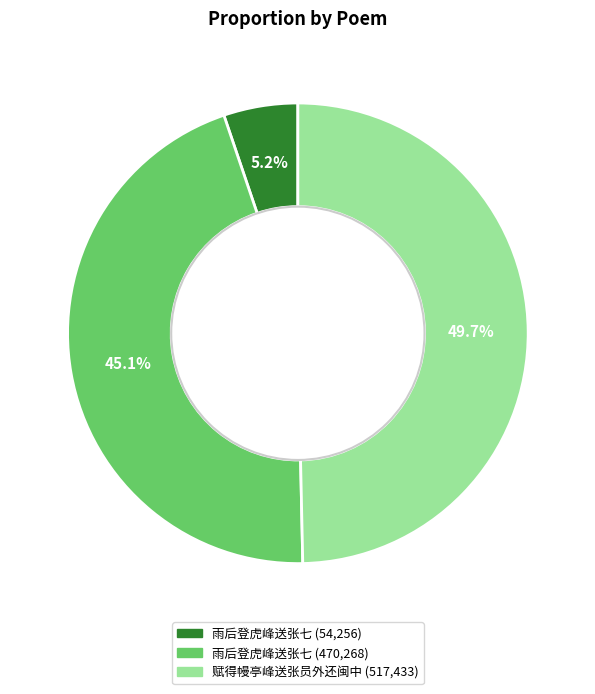

Between 雨后登虎峰送张七 (54,256) and 雨后登虎峰送张七 (470,268), which is larger?

雨后登虎峰送张七 (470,268)